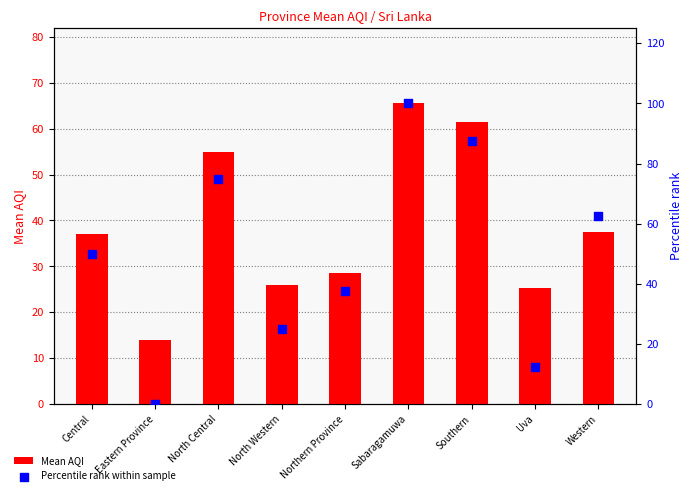

Is the value of Mean AQI at Northern Province greater than the value of Percentile rank within sample at Central?

No